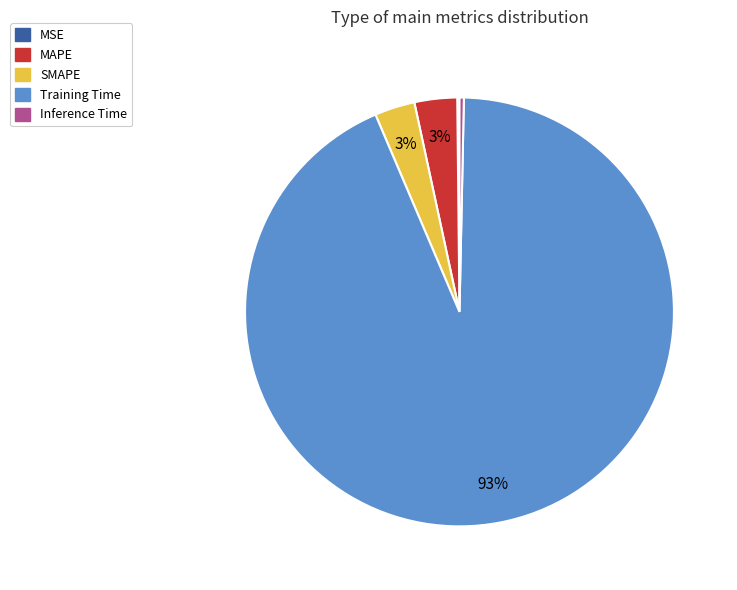

True or false: Training Time accounts for 93% of the total.

True